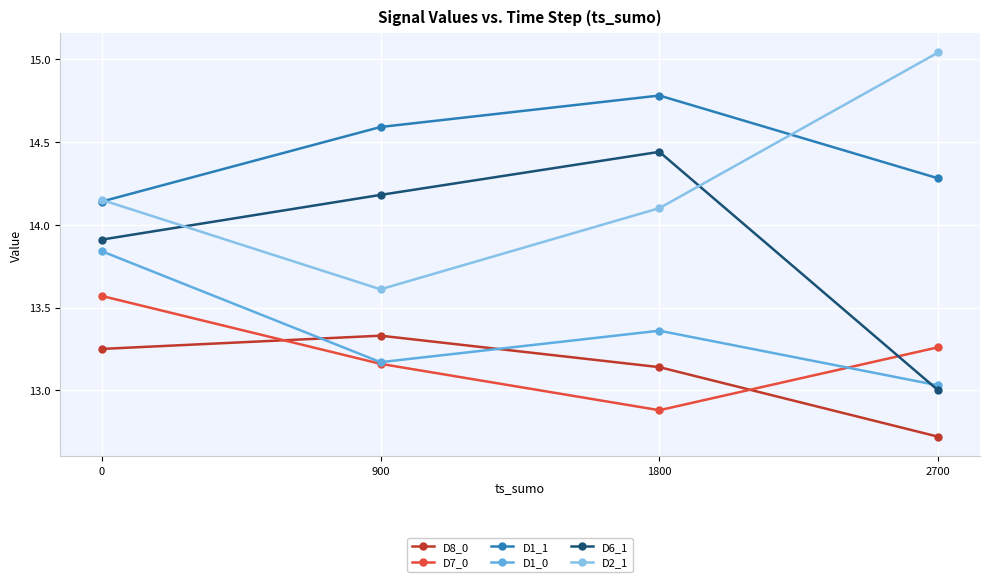

How many lines are shown in the chart?

6